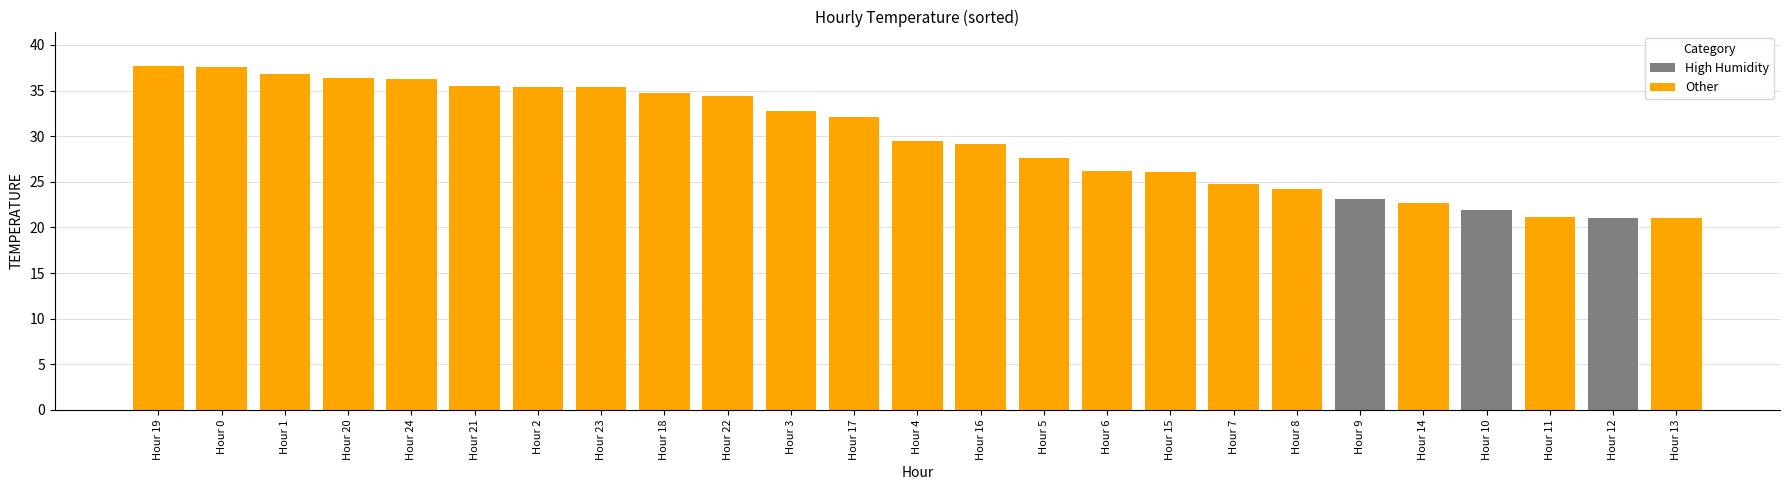

The chart shows a value of 32.1 at Hour 17. True or false?

True